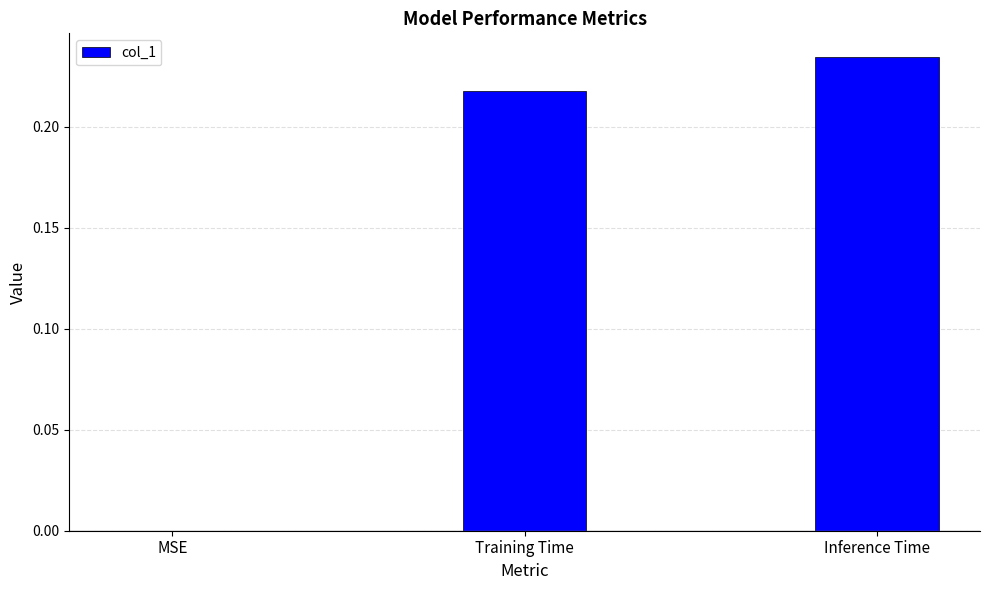

Between Inference Time and Training Time, which is larger?

Inference Time